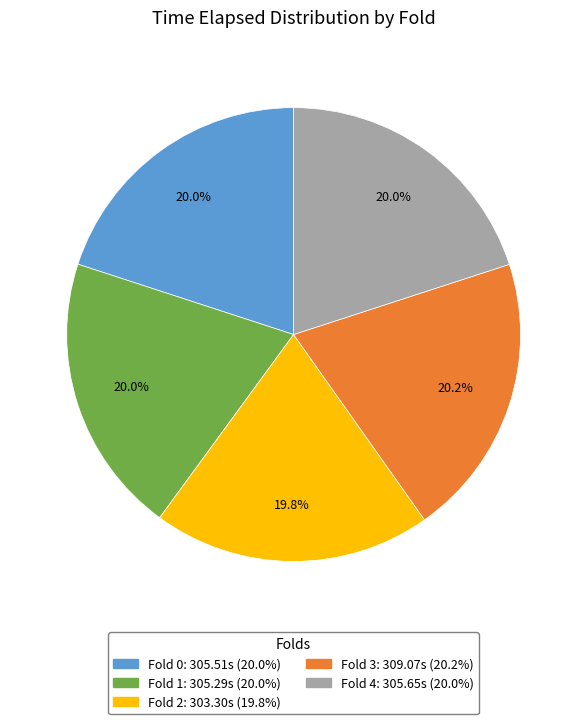

How many slices are in this pie chart?

5